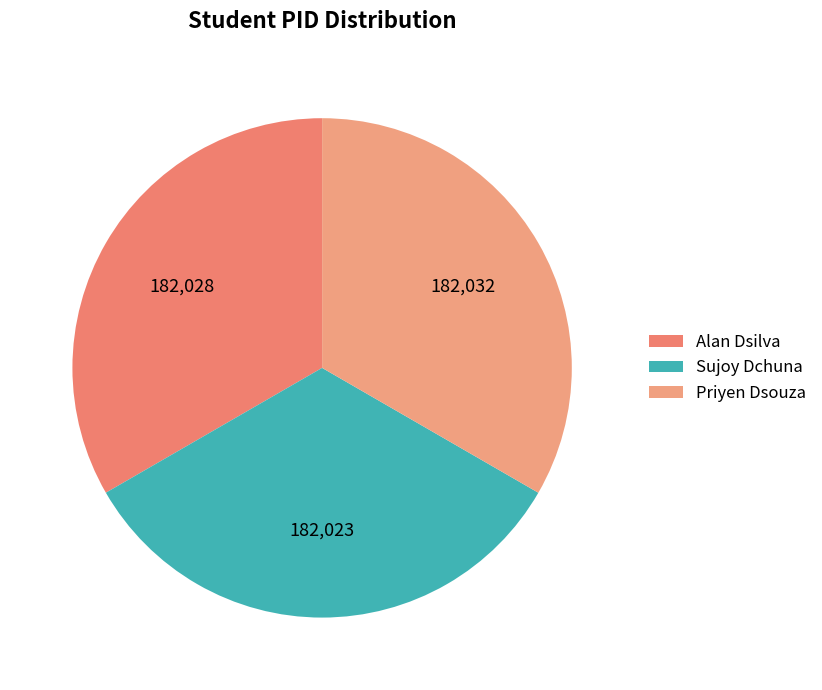

To the nearest percent, what percentage of the pie is Alan Dsilva?

33%